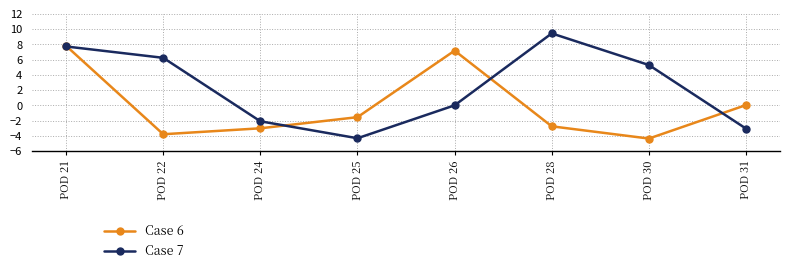

What is the difference between the maximum and minimum values in the Case 7 series?

13.7